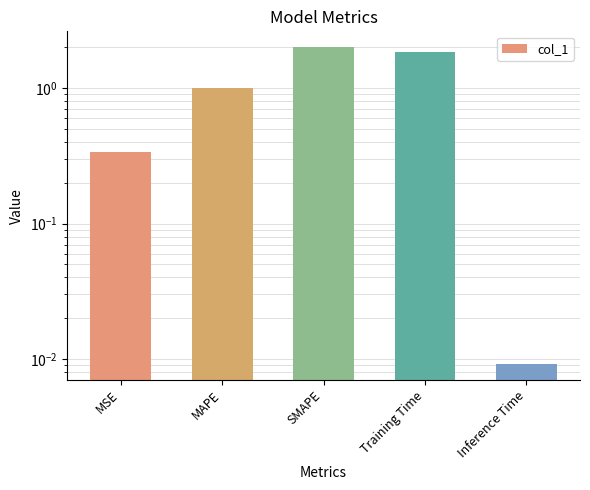

Between Inference Time and Training Time, which is larger?

Training Time